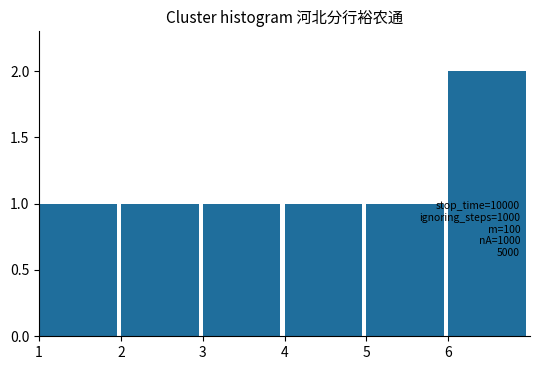

Over which range of the x-axis is the bar tallest?

6 to 7